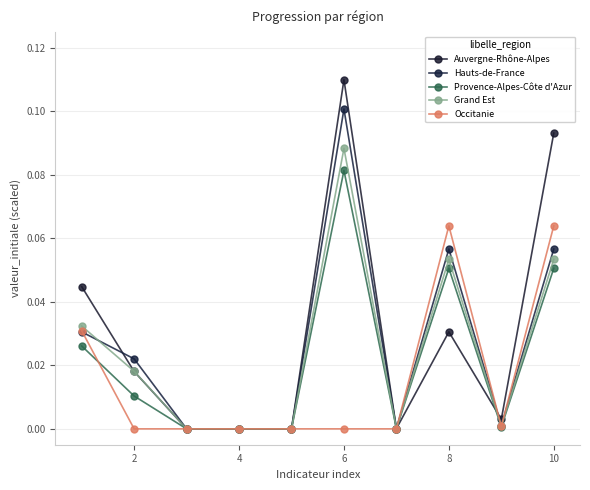

How many categories are shown in the chart?

10